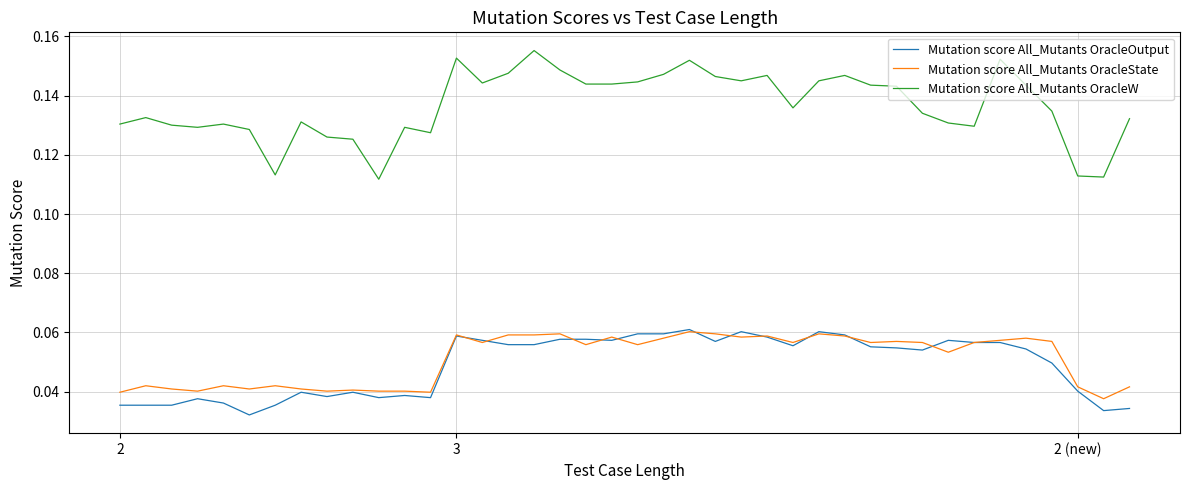

Which series has the largest range (max minus min)?

Mutation score All_Mutants OracleW